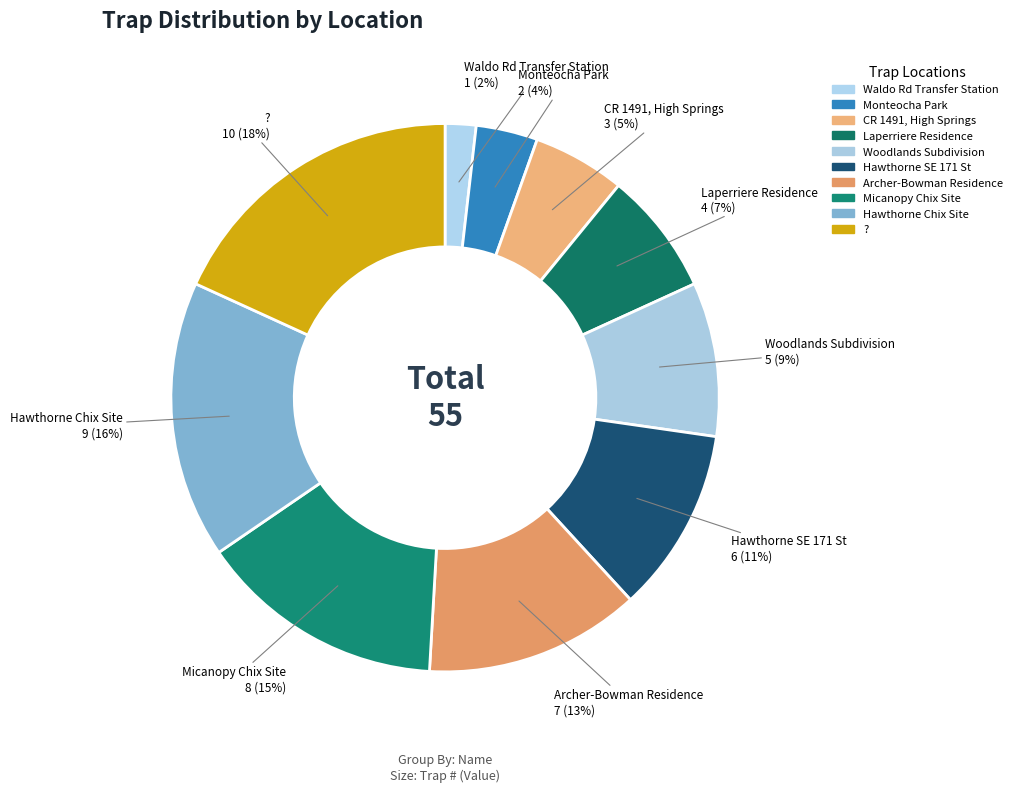

Count the number of slices in the pie.

10